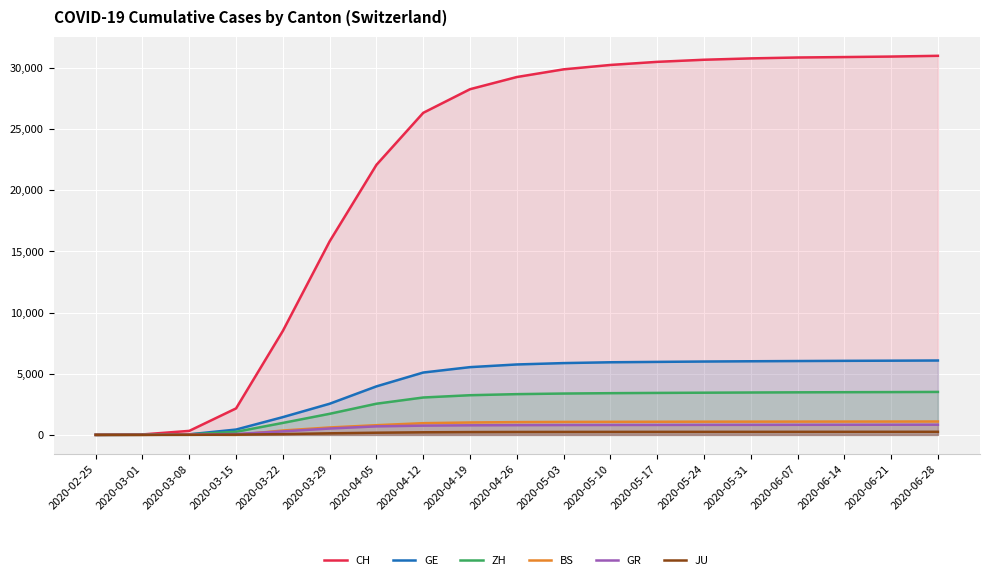

At which label does ZH reach its peak?

2020-06-28